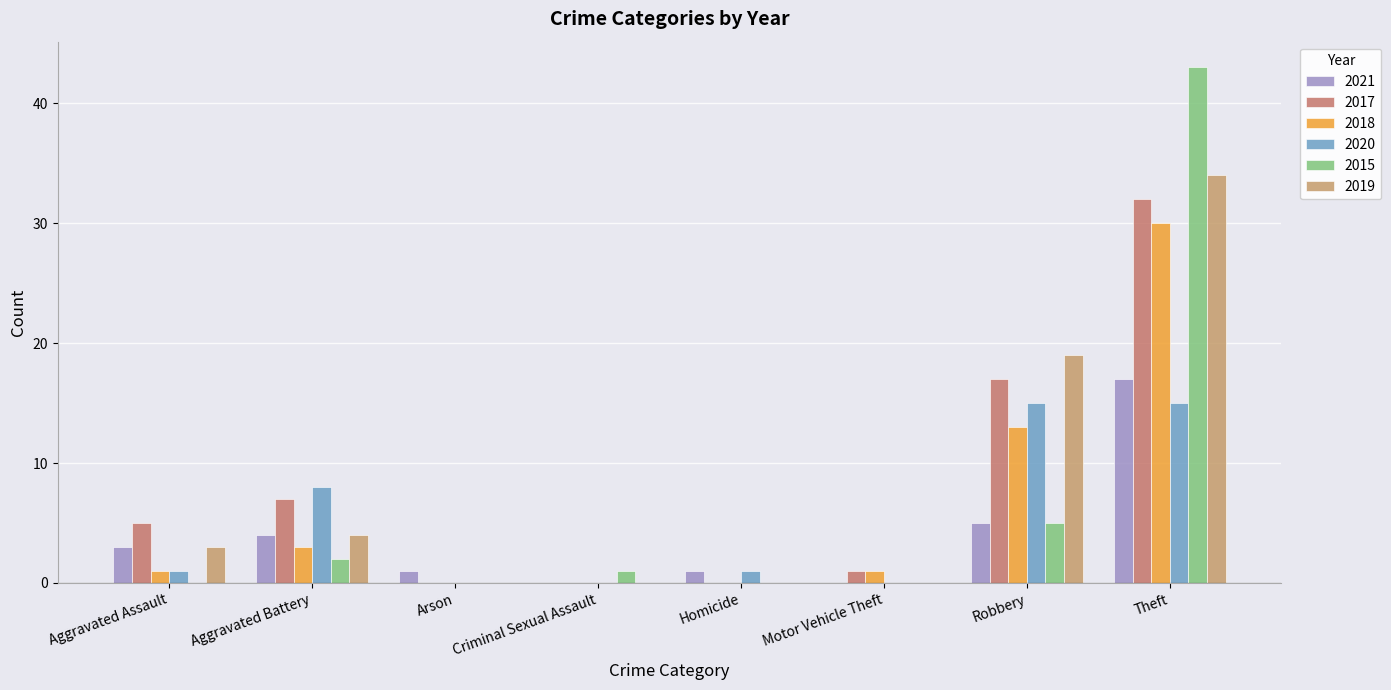

Reading left to right, extract all data points from this chart.

2021: 3	4	1	0	1	0	5	17
2017: 5	7	0	0	0	1	17	32
2018: 1	3	0	0	0	1	13	30
2020: 1	8	0	0	1	0	15	15
2015: 0	2	0	1	0	0	5	43
2019: 3	4	0	0	0	0	19	34